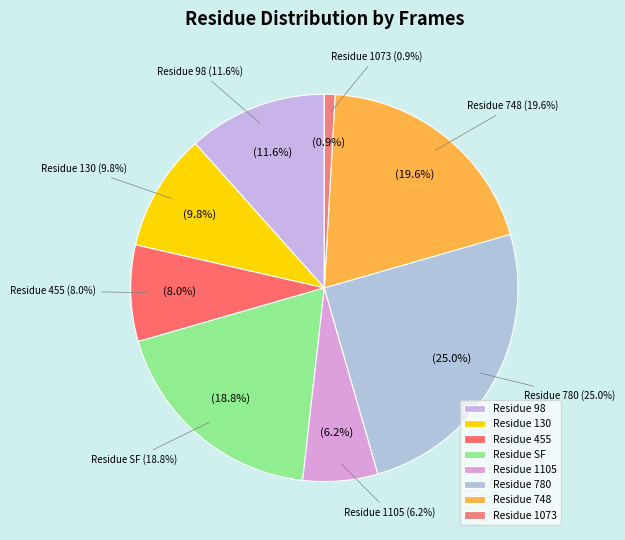

Which slice is the smallest?

1073